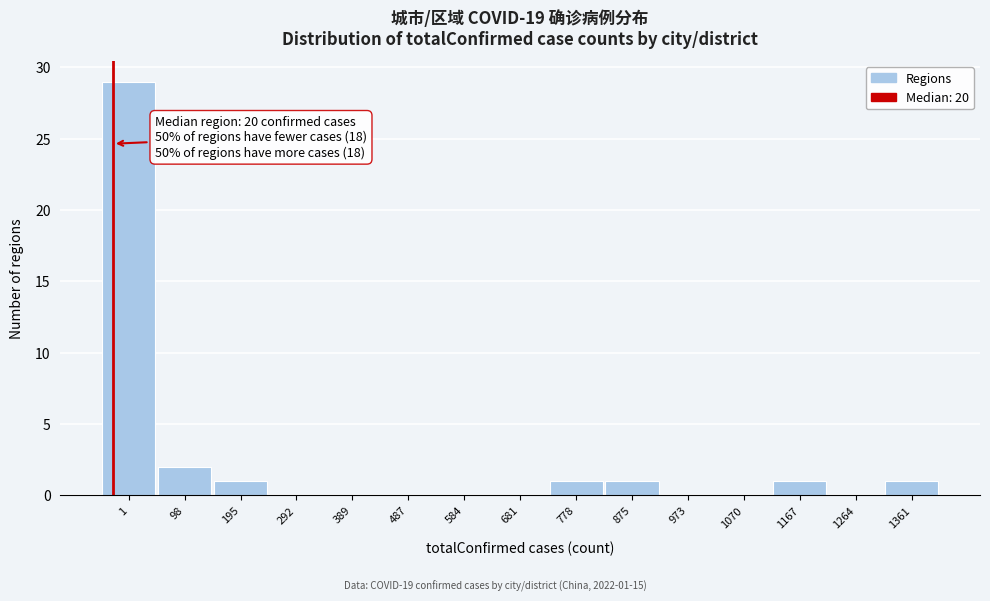

Reading left to right, list all the values displayed in this chart.

1=29	98=2	195=1	292=0	389=0	487=0	584=0	681=0	778=1	875=1	973=0	1070=0	1167=1	1264=0	1361=1